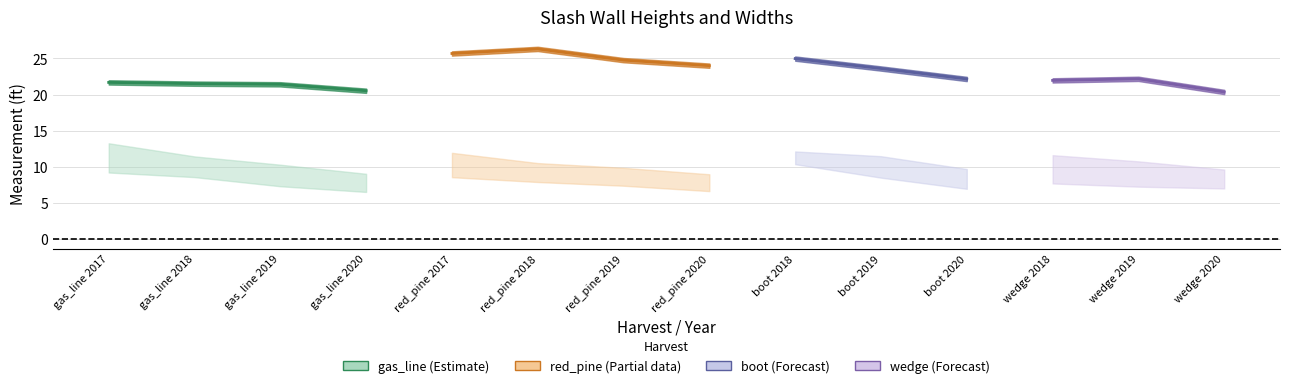

What is the value of the Wall Height at Two Inch Diameter (ft) point at the 9th from the left?

10.4